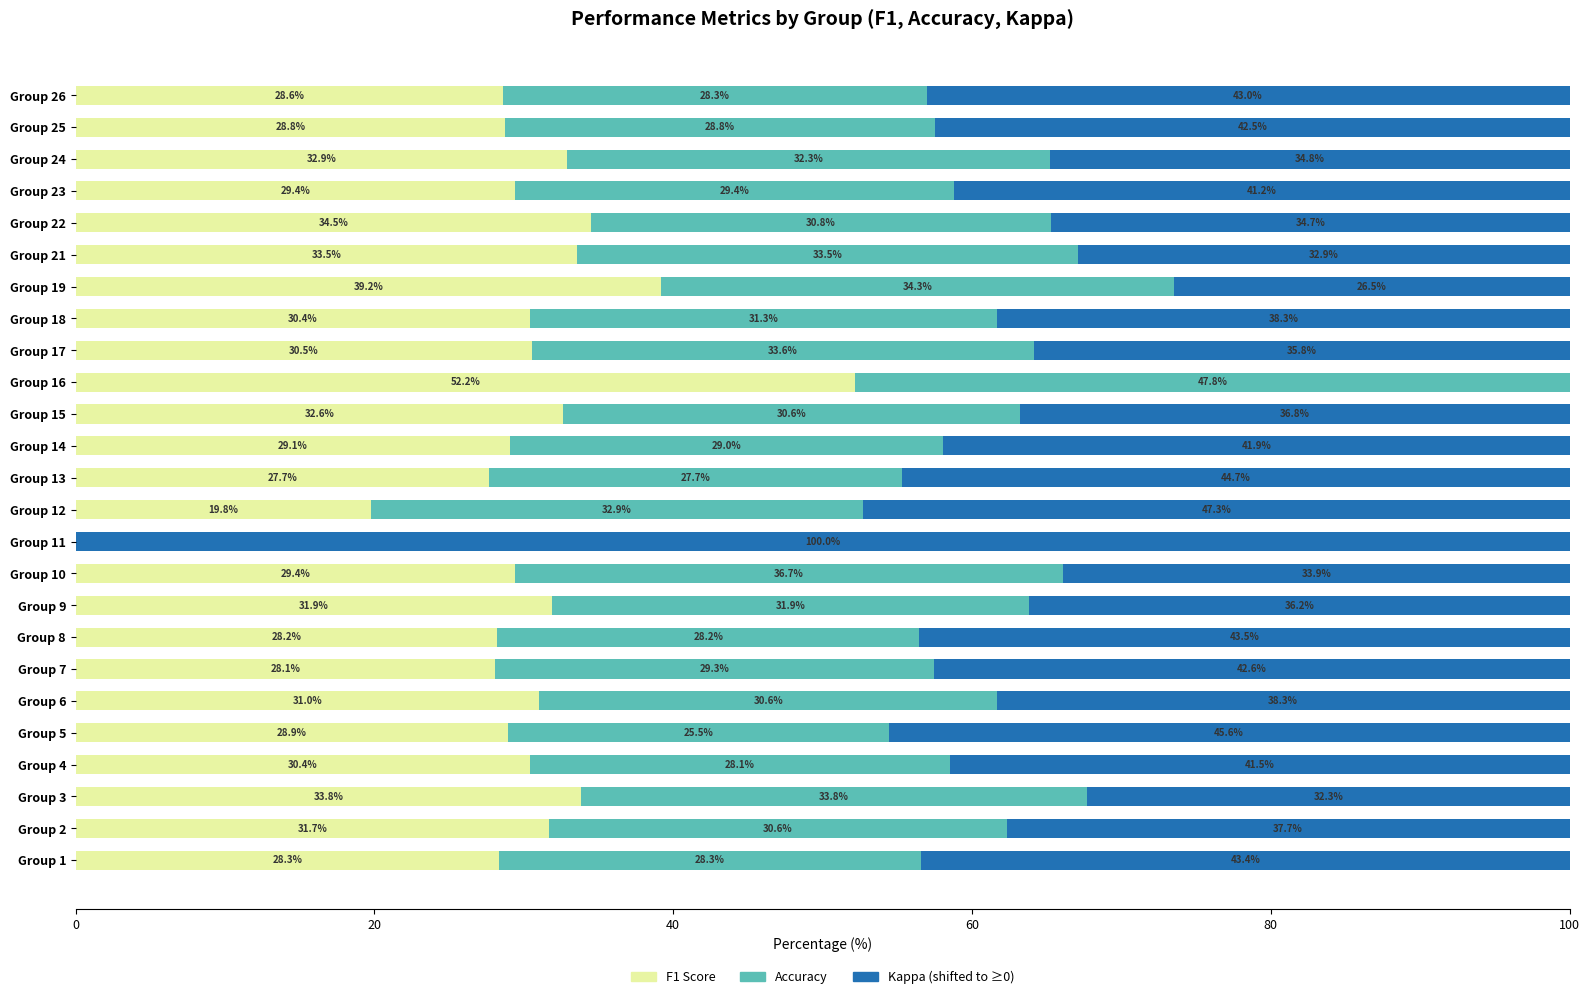

What is the total value across all series at Group 14?

100.0